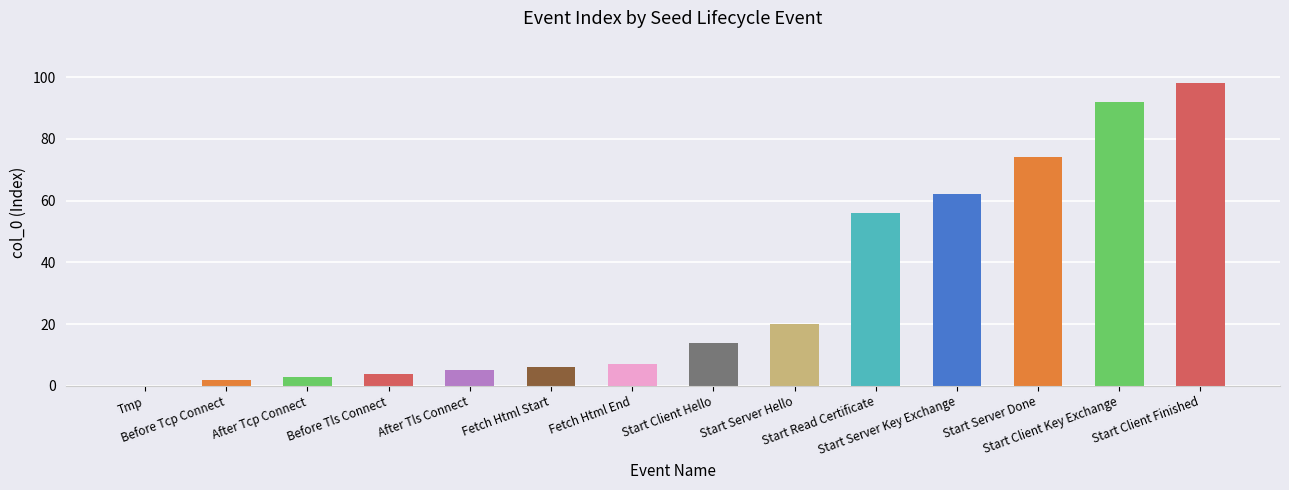

Where is the data nearest to the value 49?

Start Read Certificate